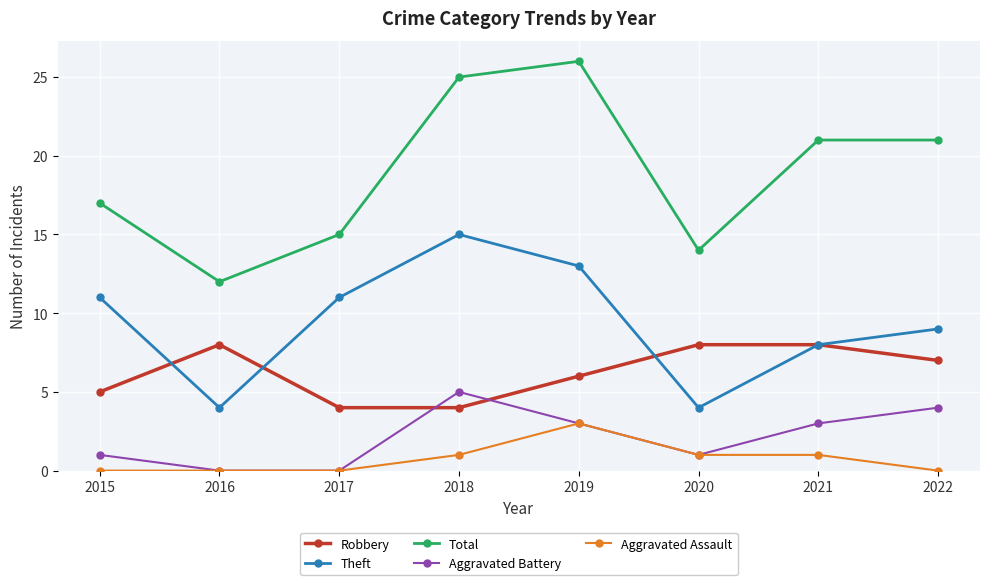

What is the total value across all series at 2018?

50